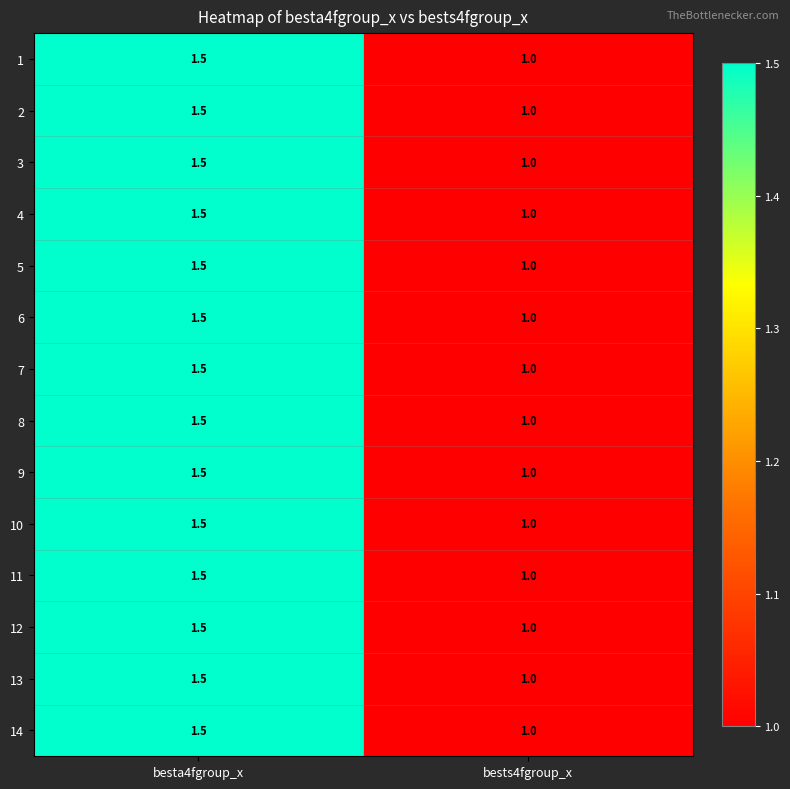

What is the smallest value displayed?

1.0